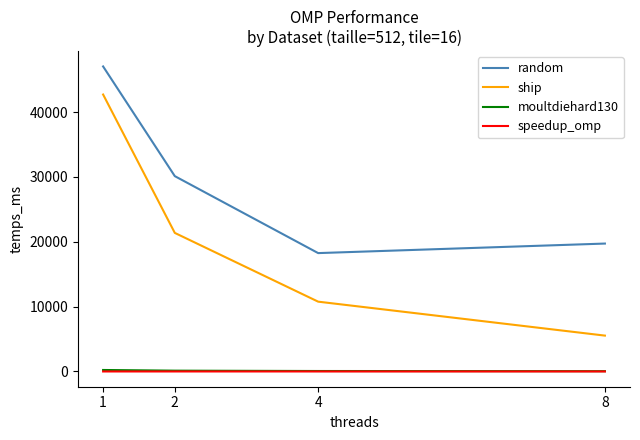

What is the greatest value displayed?

47025.8